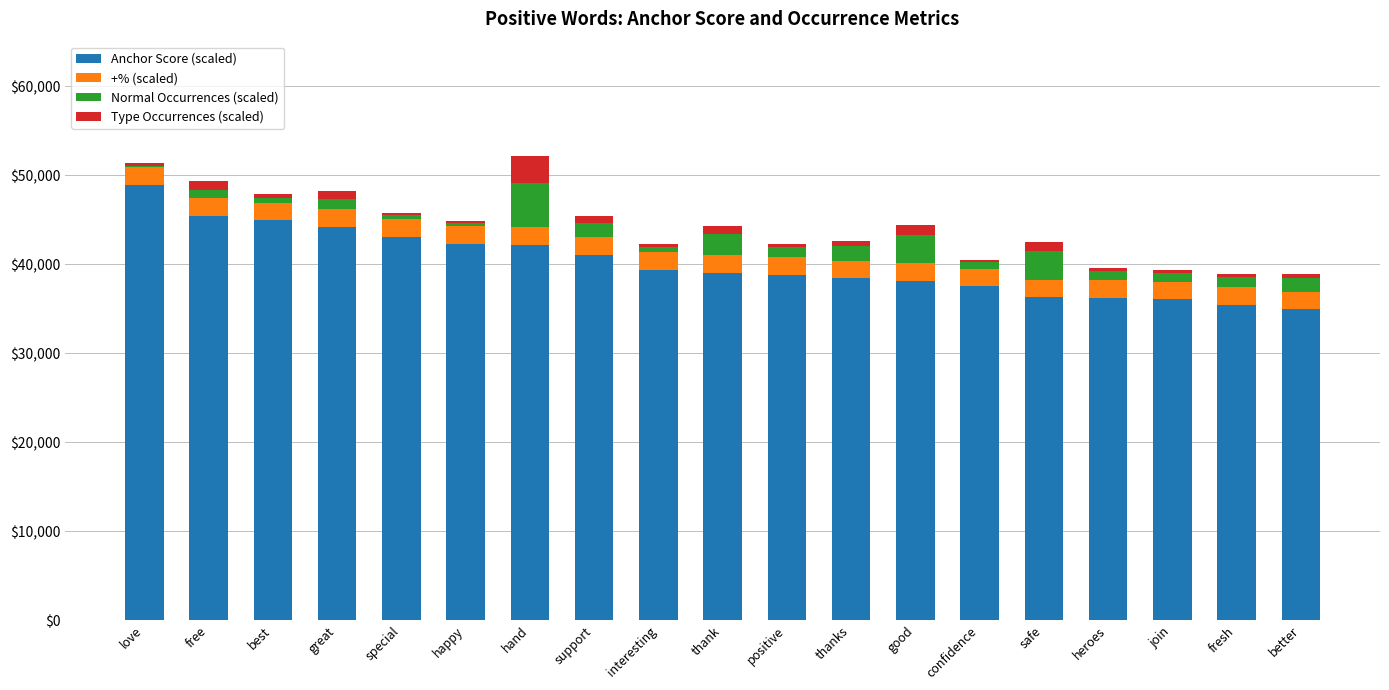

What is the maximum value for Anchor Score (scaled)?

48913.0